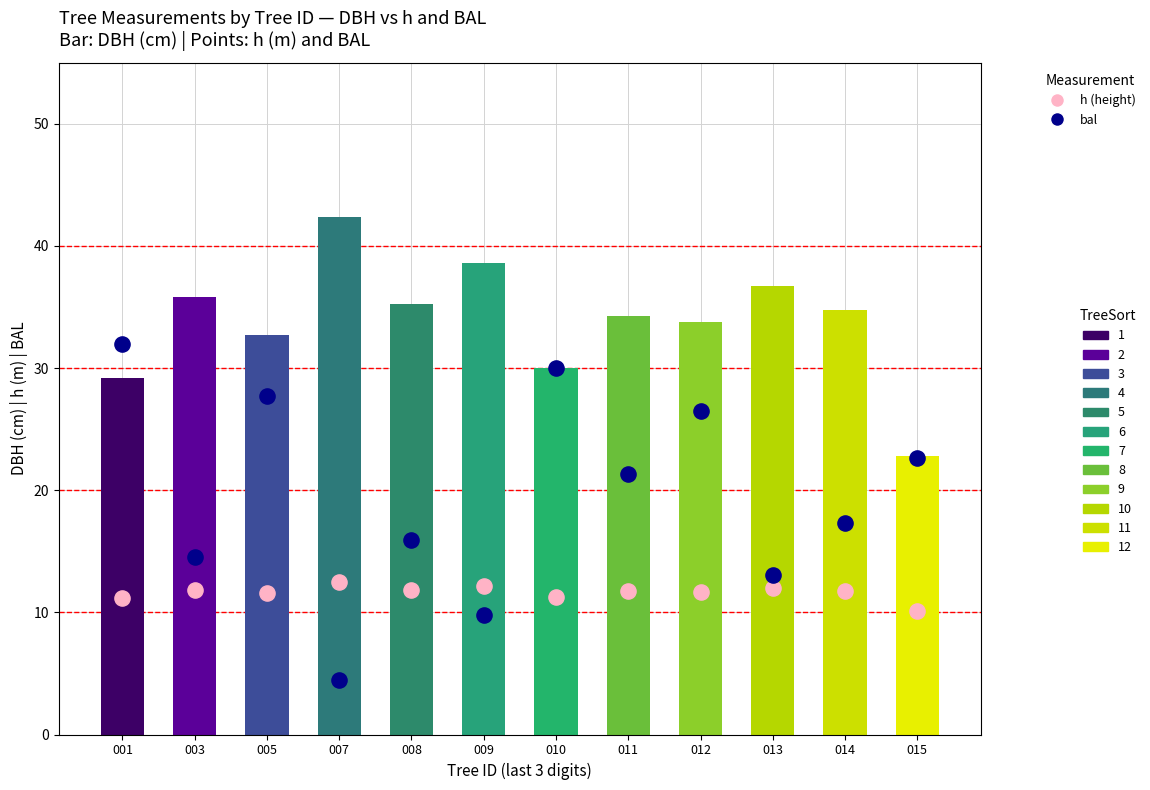

What is the total value across all series at 015?

32.7